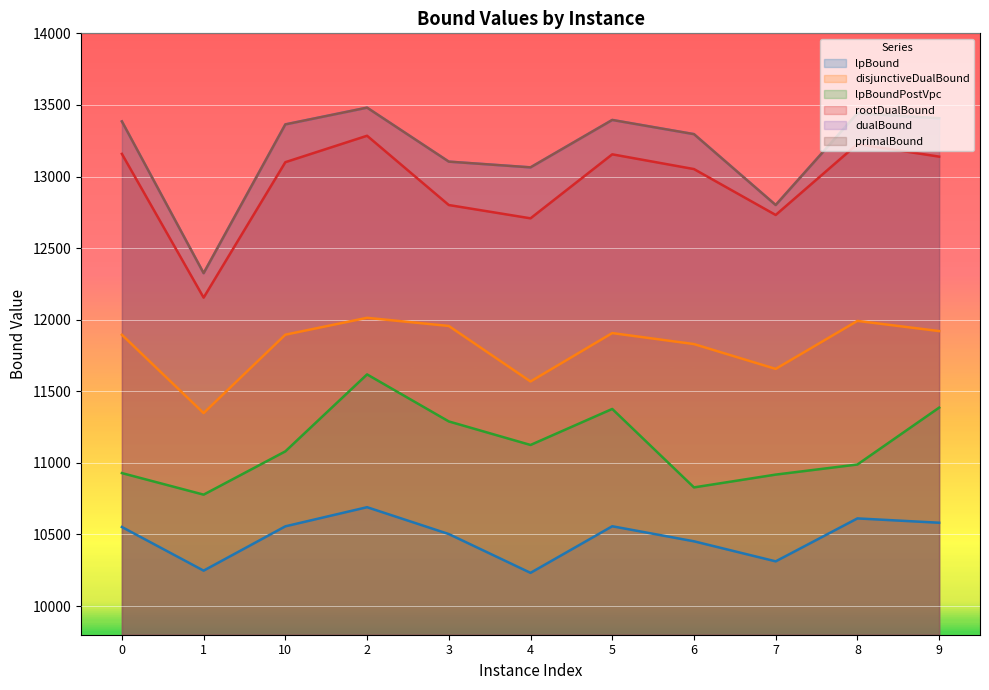

Reading left to right, list all the values displayed in this chart.

lpBound: 0=10552.4	1=10247.5	10=10557.0	2=10690.6	3=10503.1	4=10232.1	5=10557.5	6=10452.4	7=10312.4	8=10612.3	9=10582.1
disjunctiveDualBound: 0=11894.7	1=11347.8	10=11895.4	2=12013.2	3=11956.2	4=11568.5	5=11906.6	6=11829.8	7=11656.3	8=11991.7	9=11920.6
lpBoundPostVpc: 0=10928.8	1=10778.3	10=11080.5	2=11618.0	3=11289.6	4=11125.2	5=11376.8	6=10828.9	7=10918.3	8=10988.8	9=11386.0
rootDualBound: 0=13158.0	1=12154.3	10=13100.1	2=13284.7	3=12800.9	4=12708.0	5=13155.0	6=13052.0	7=12731.5	8=13226.4	9=13138.9
dualBound: 0=13384.1	1=12325.0	10=13364.0	2=13481.0	3=13104.0	4=13063.9	5=13395.0	6=13296.0	7=12801.0	8=13441.0	9=13405.7
primalBound: 0=13385.0	1=12325.0	10=13364.0	2=13481.0	3=13104.0	4=13064.0	5=13395.0	6=13296.0	7=12801.0	8=13441.0	9=13407.0